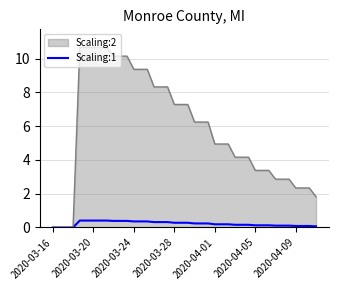

What is the maximum value shown in the chart?

10.7